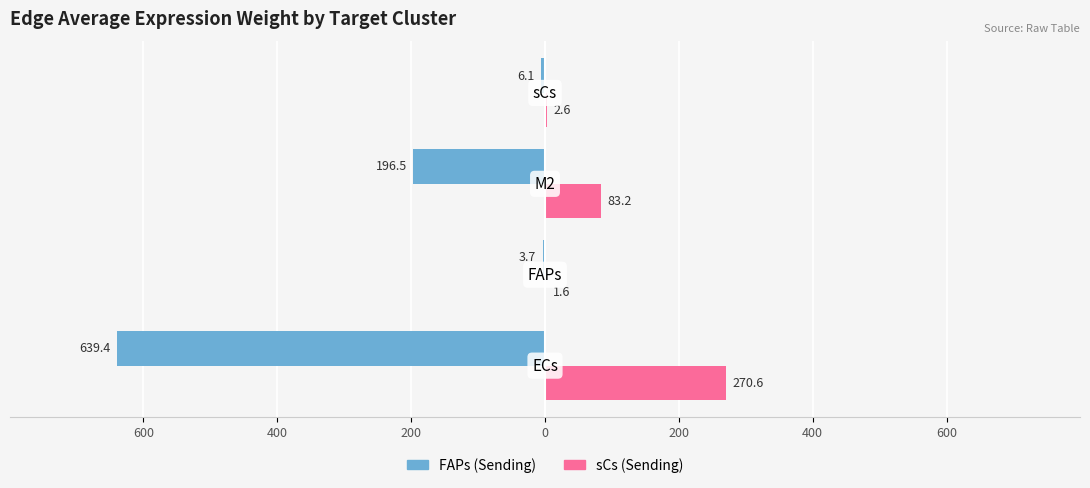

What are all the series names shown in the legend?

FAPs (Sending), sCs (Sending)